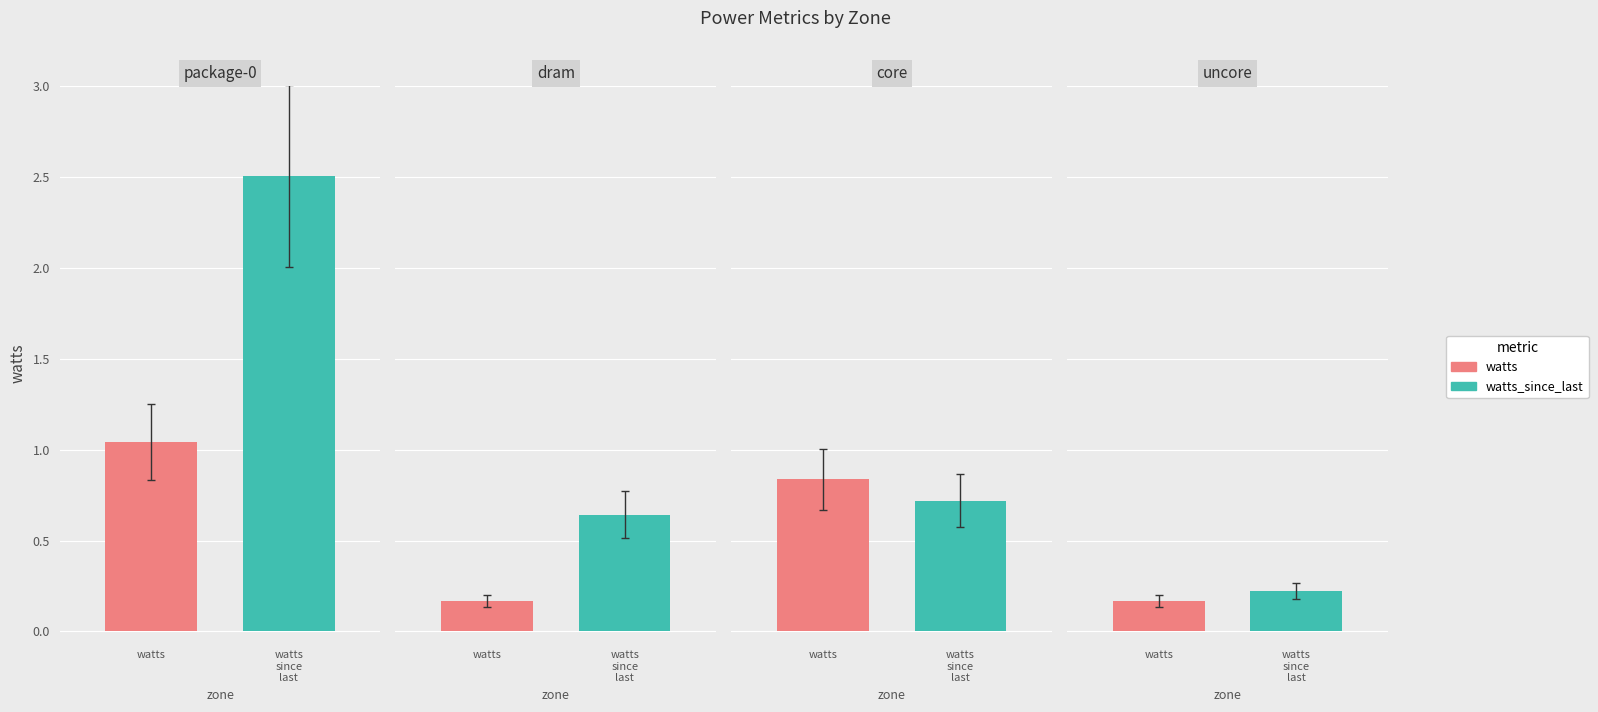

What is the label of the 3rd bar from the right?

dram